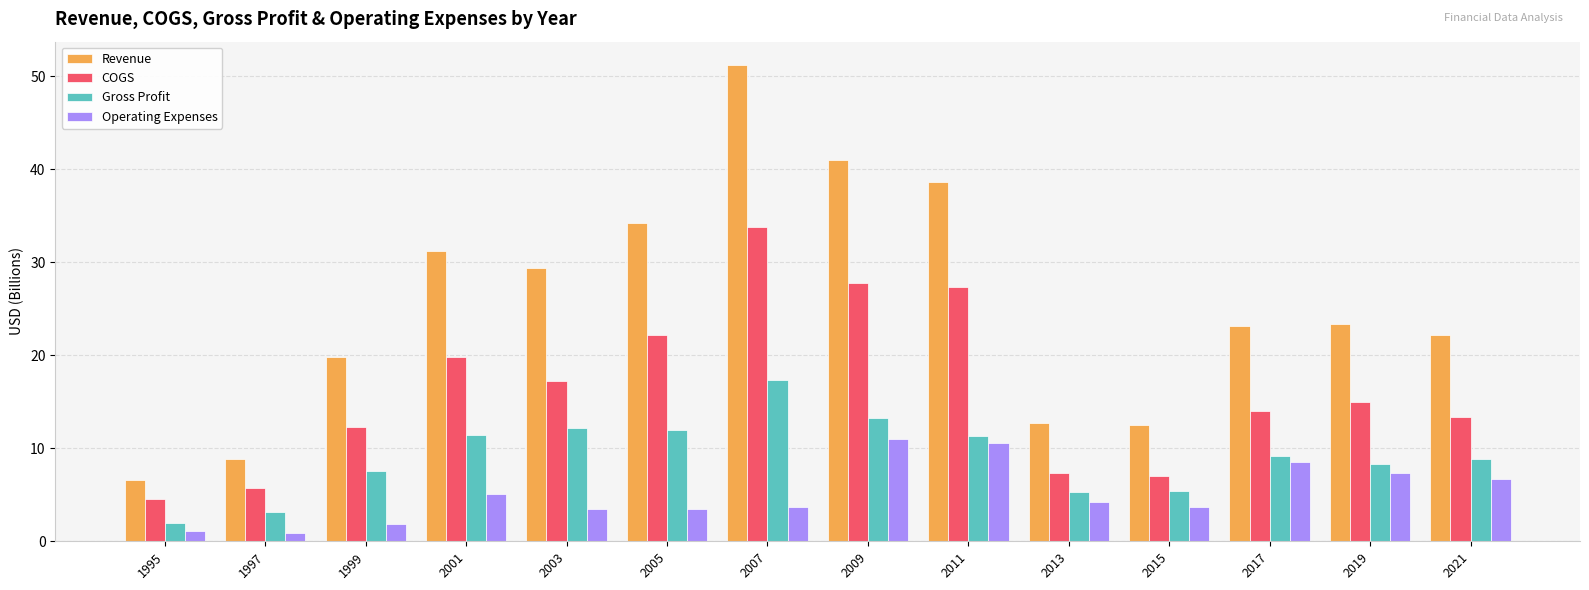

How many distinct data groups are displayed?

4